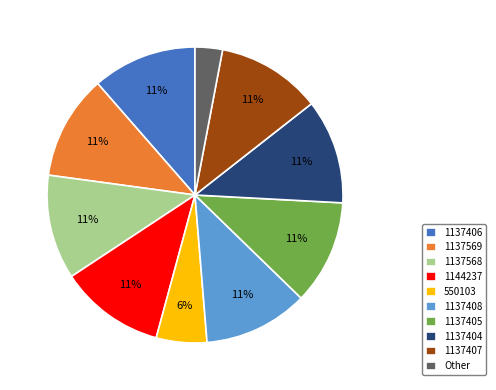

To the nearest percent, what is the combined percentage of 1137406 and 1137408?

23%